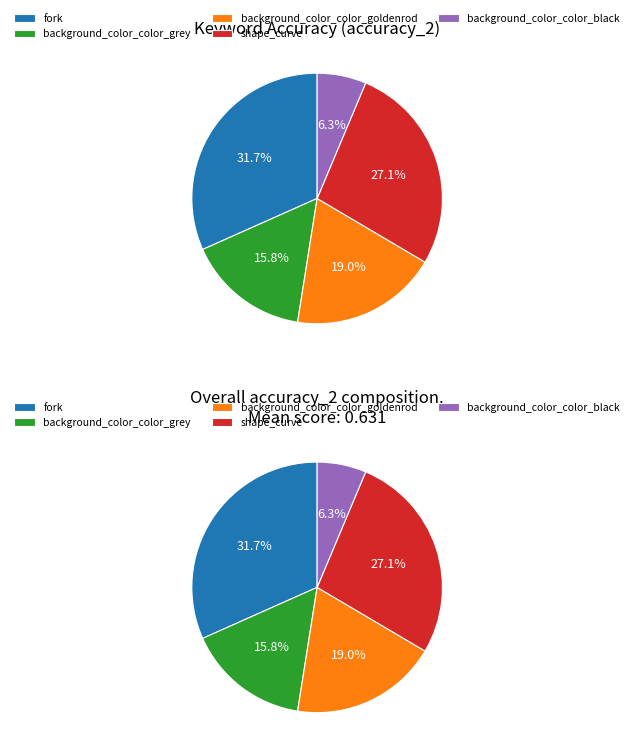

Is there a majority slice in this chart?

No